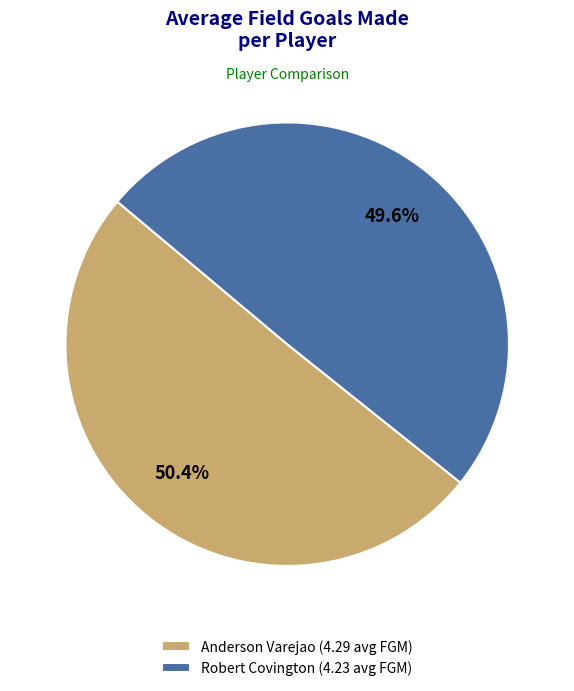

Is it true that Robert Covington is 50% of the pie?

True